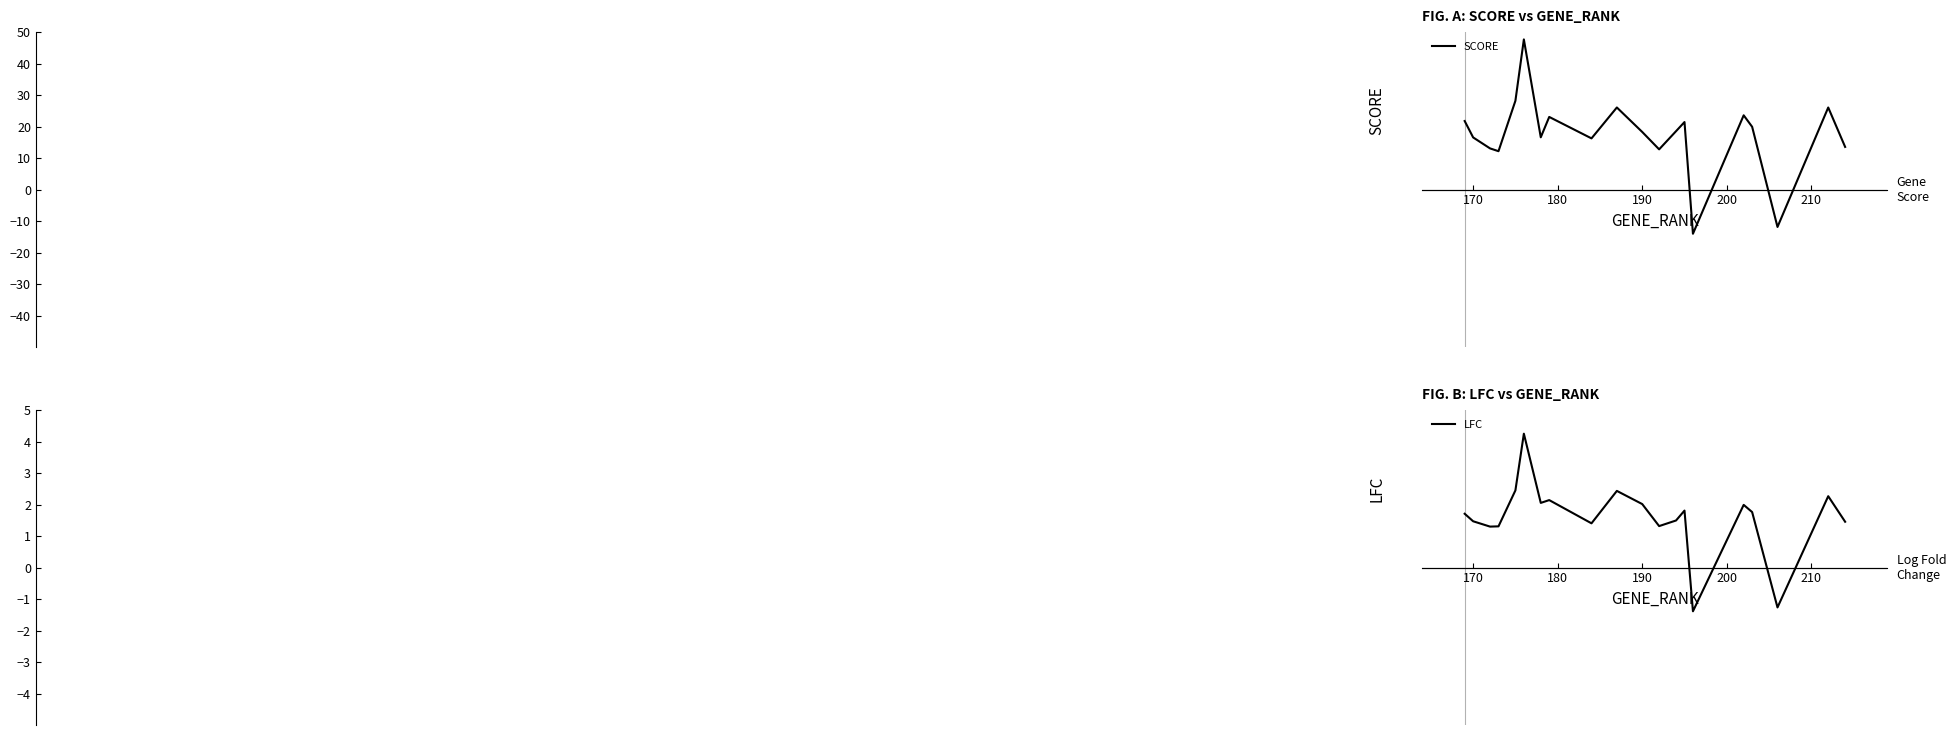

What is the minimum value for SCORE?

-14.0